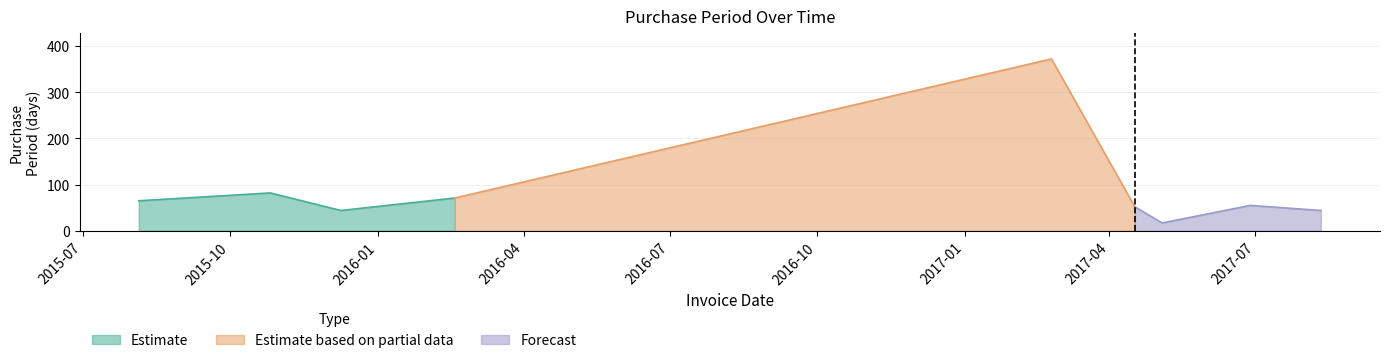

Reading right to left, transcribe all the data shown in this chart.

2017-08-11=44	2017-06-28=55	2017-05-04=17	2017-04-17=52	2017-02-24=372	2016-02-18=71	2015-12-09=44	2015-10-26=82	2015-08-05=65